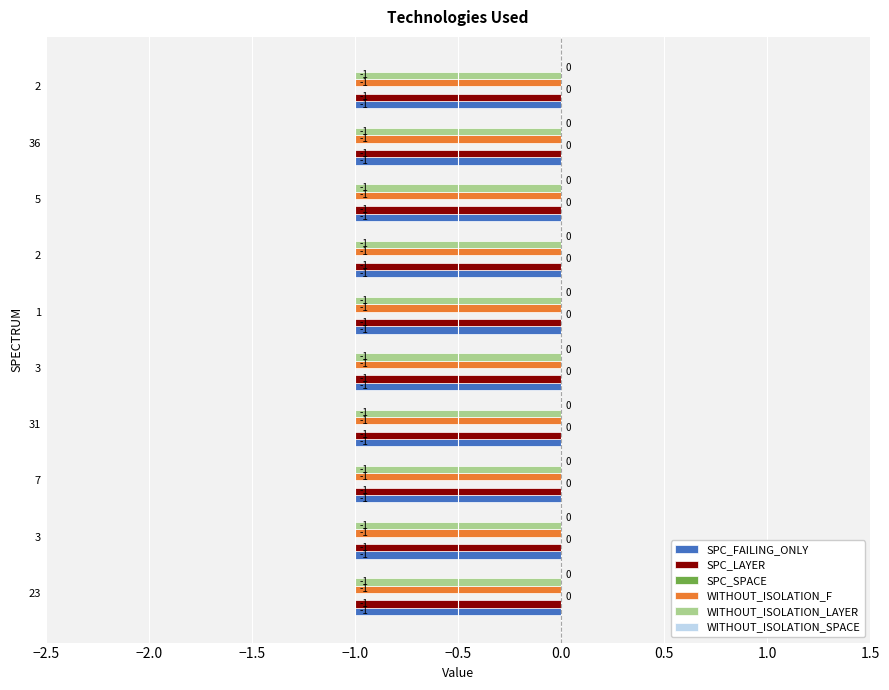

List the series in order of their peak value, highest first.

SPC_SPACE, WITHOUT_ISOLATION_SPACE, SPC_FAILING_ONLY, SPC_LAYER, WITHOUT_ISOLATION_F, WITHOUT_ISOLATION_LAYER